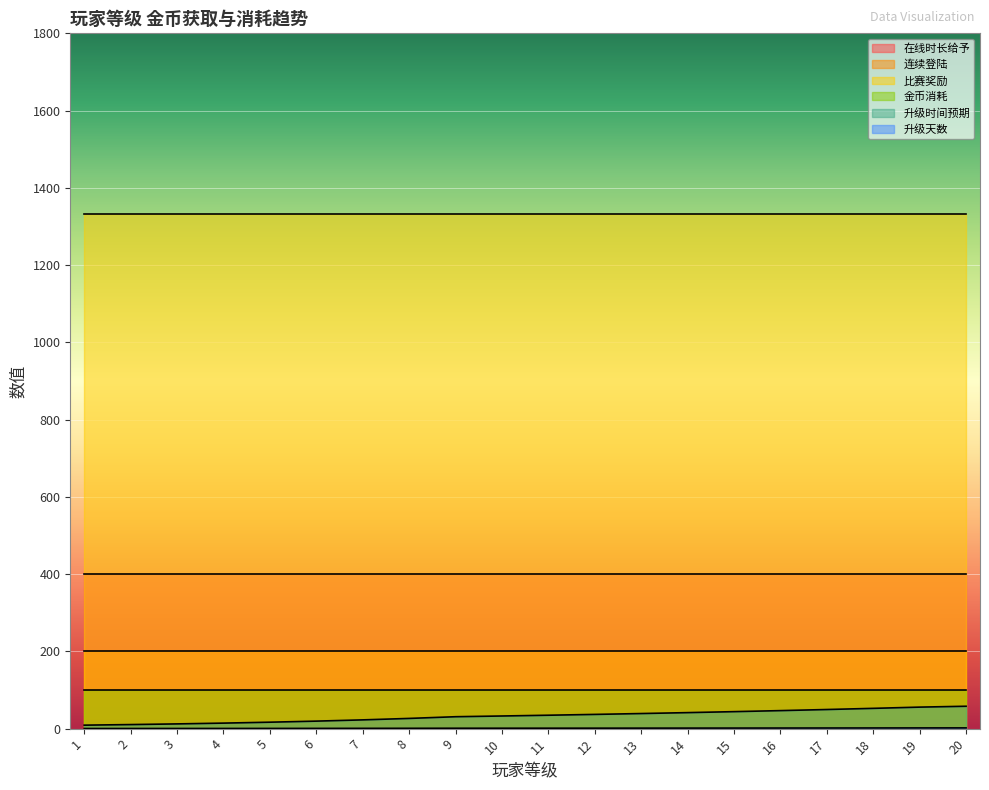

Which has a higher value, 7 or 8?

7